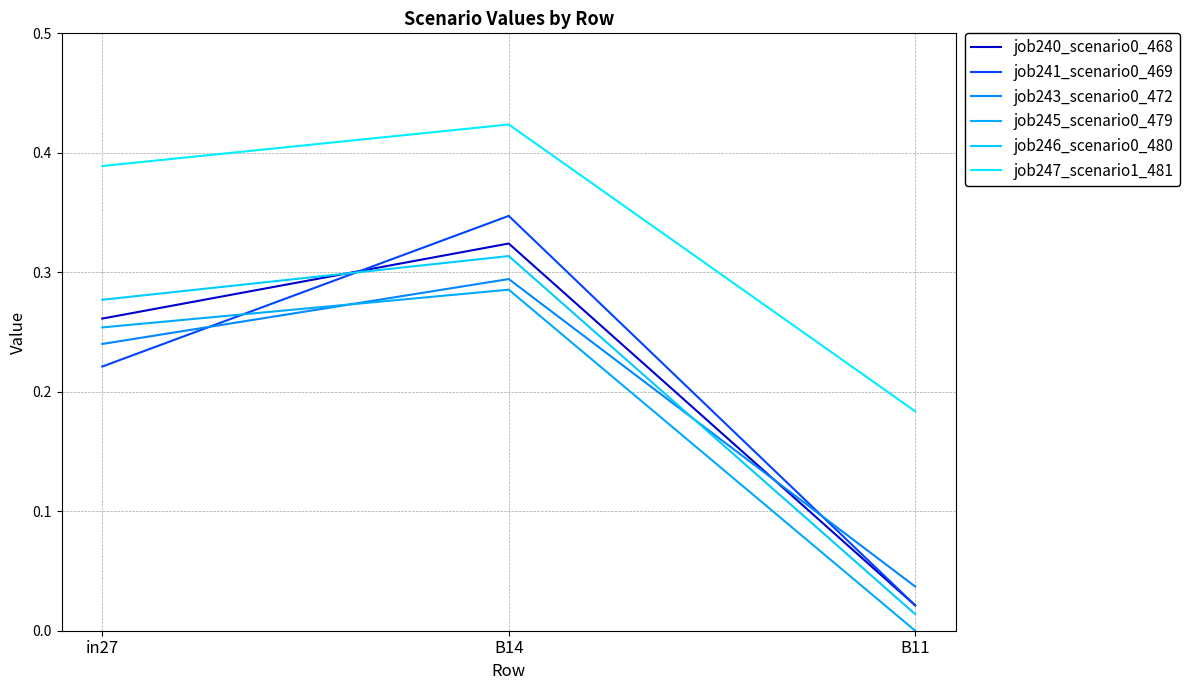

Does the chart have visible grid lines?

Yes